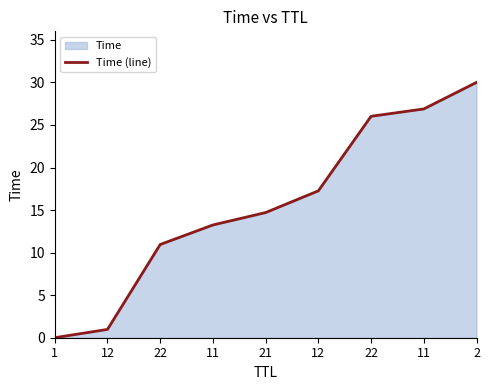

The chart shows a value of 1.0 at 12. True or false?

True